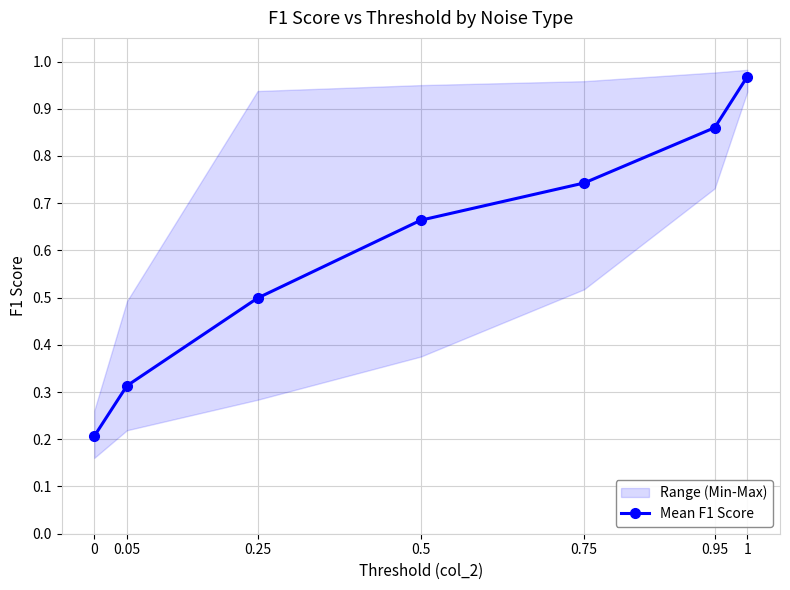

What is the sum of the values at 0.75 and 0.95?

1.6